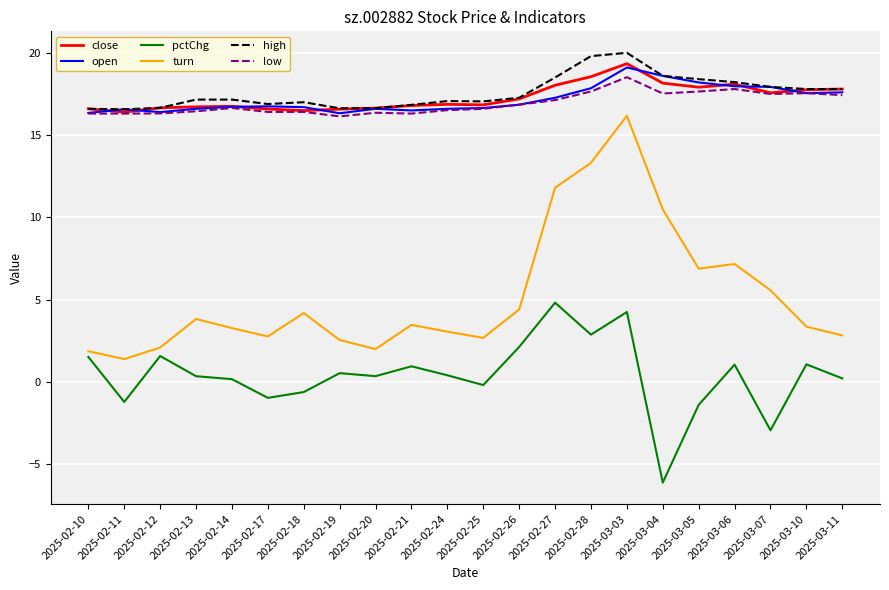

Which series has the largest range (max minus min)?

turn